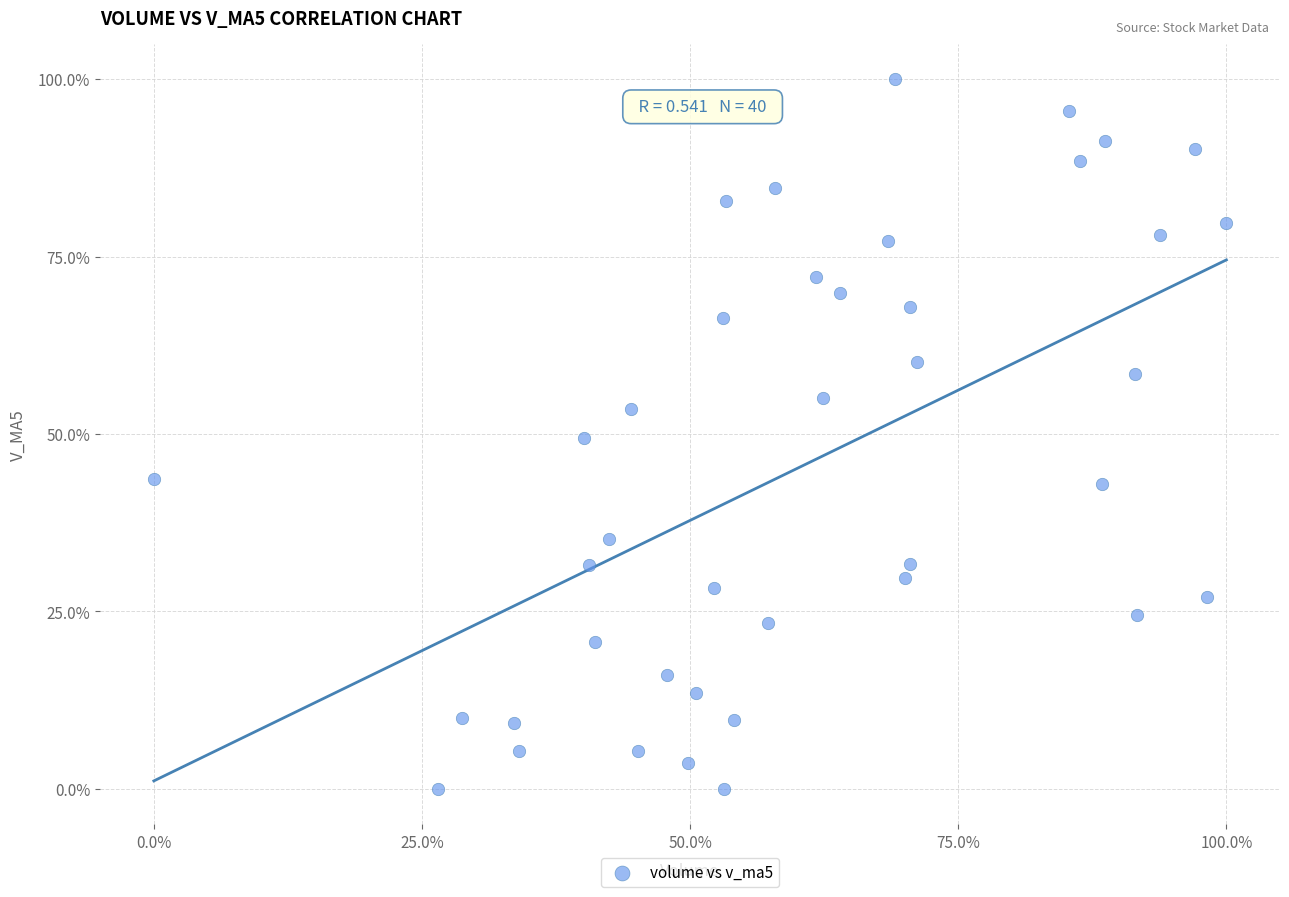

What is the range of X values (max minus min)?

100.0